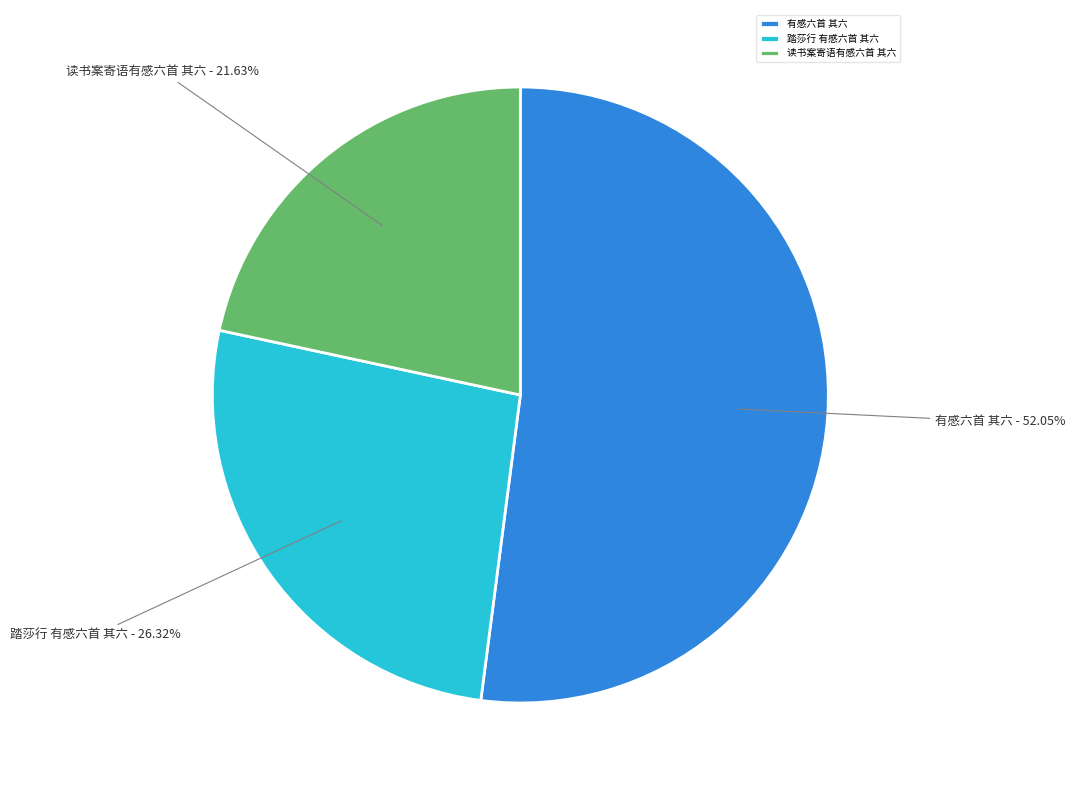

What is the ratio of the value at 读书案寄语有感六首 其六 to the value at 踏莎行 有感六首 其六?

0.8